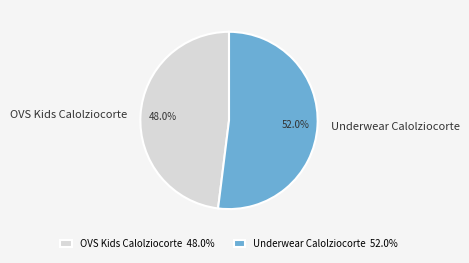

To the nearest percent, what is the difference between the largest and smallest slice percentages?

4%